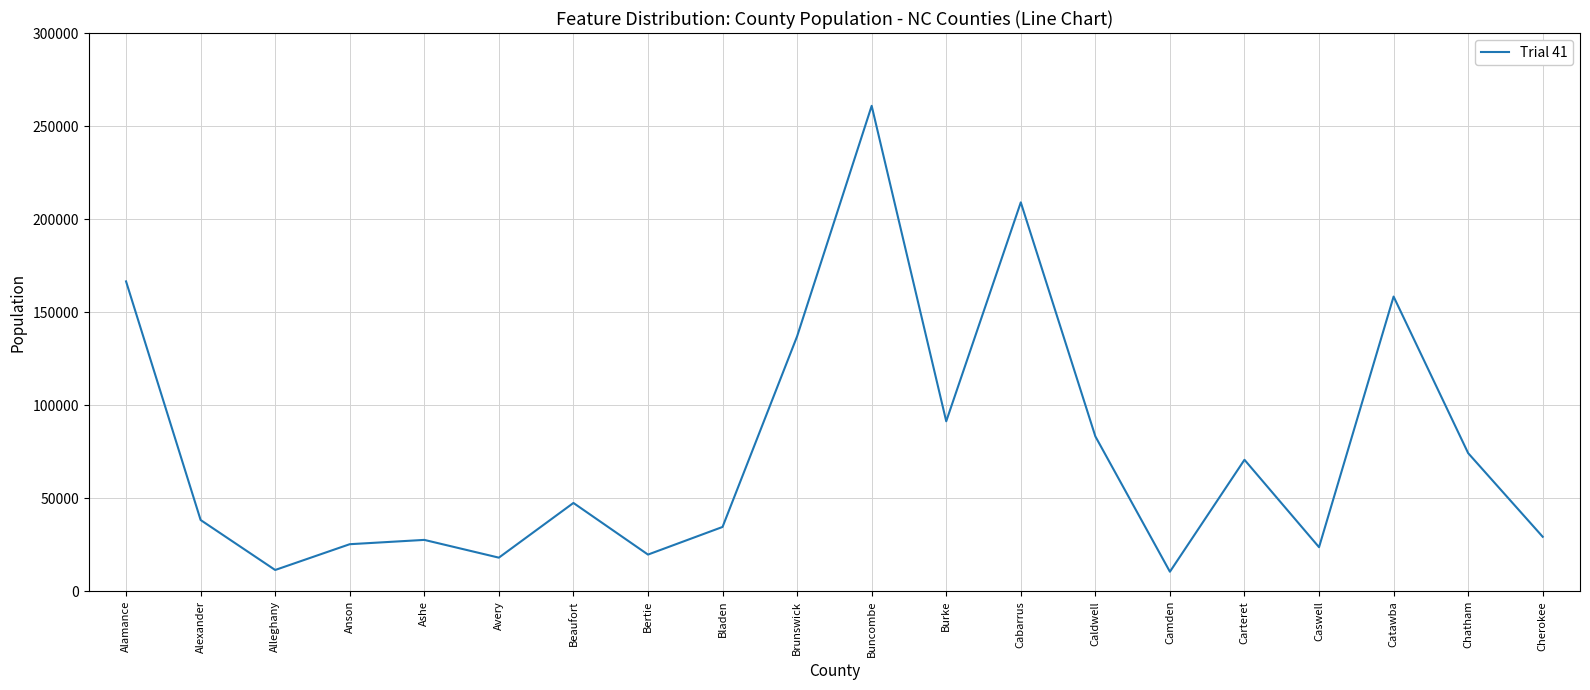

What is the difference between the values at Caswell and Bladen?

10887